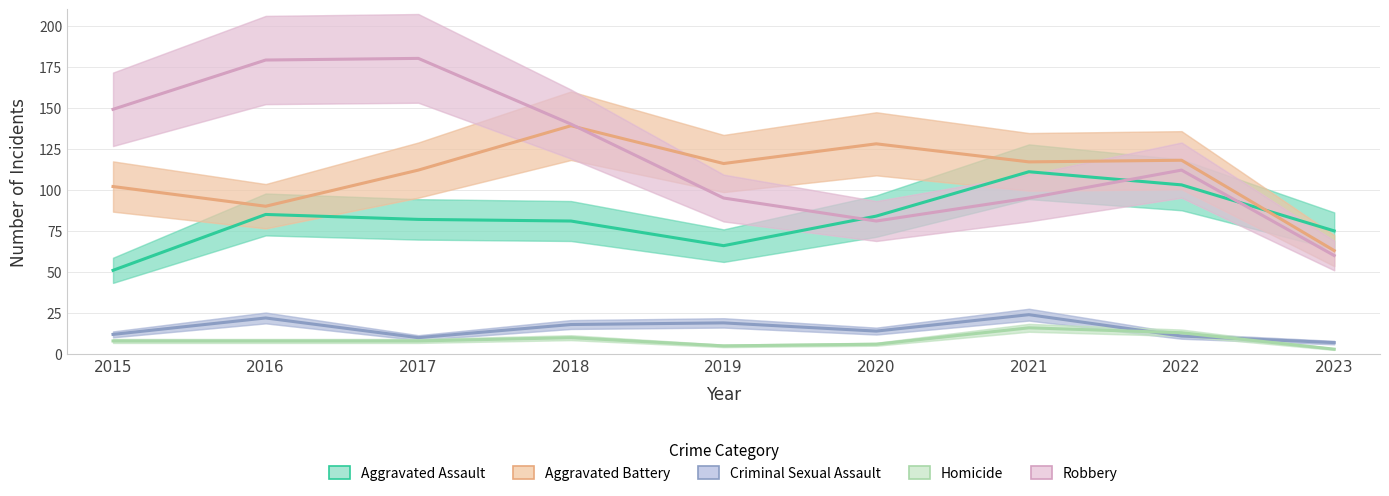

How many categories are shown in the chart?

9